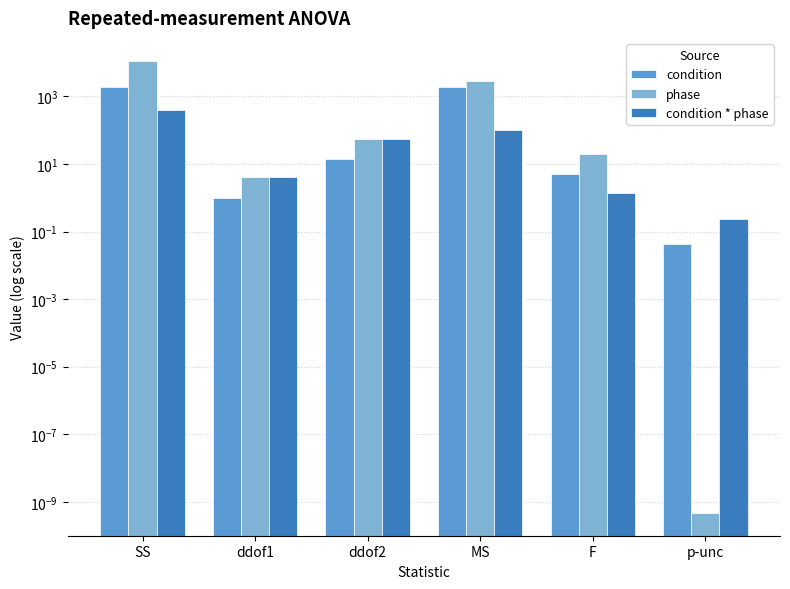

List the labels in order of phase value, smallest first.

p-unc, ddof1, F, ddof2, MS, SS